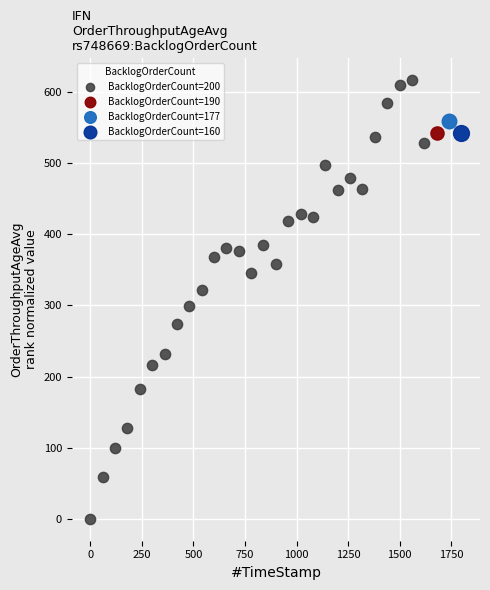

What are all the series names shown in the legend?

BacklogOrderCount=200, BacklogOrderCount=190, BacklogOrderCount=177, BacklogOrderCount=160